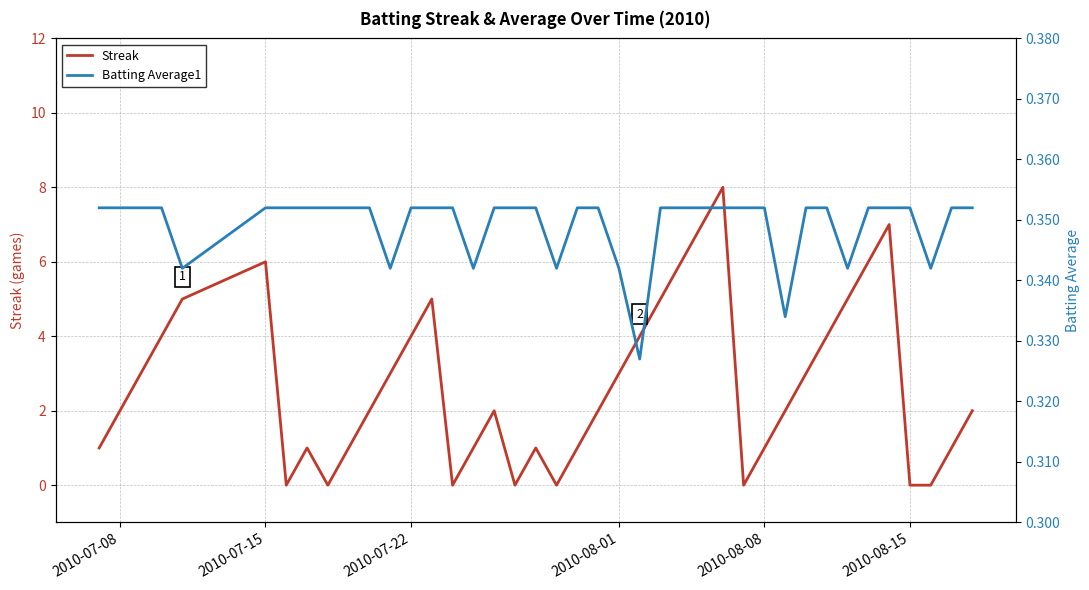

Rank the series by their maximum value, from highest to lowest.

Streak, Batting Average1